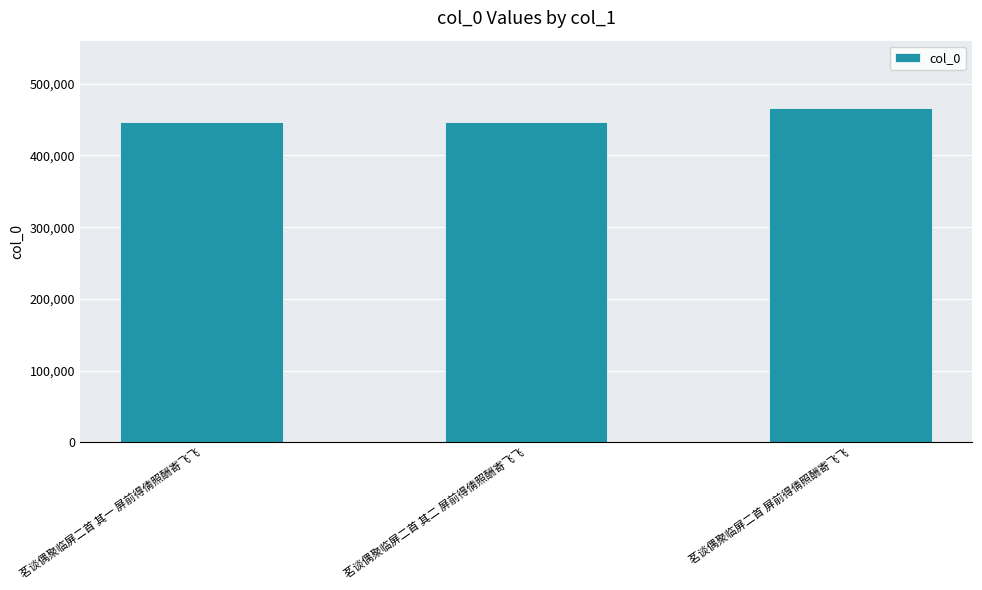

What is the ratio of the value at 茗谈偶聚临屏二首 其二 屏前得倩照酬寄飞飞 to the value at 茗谈偶聚临屏二首 屏前得倩照酬寄飞飞?

1.0